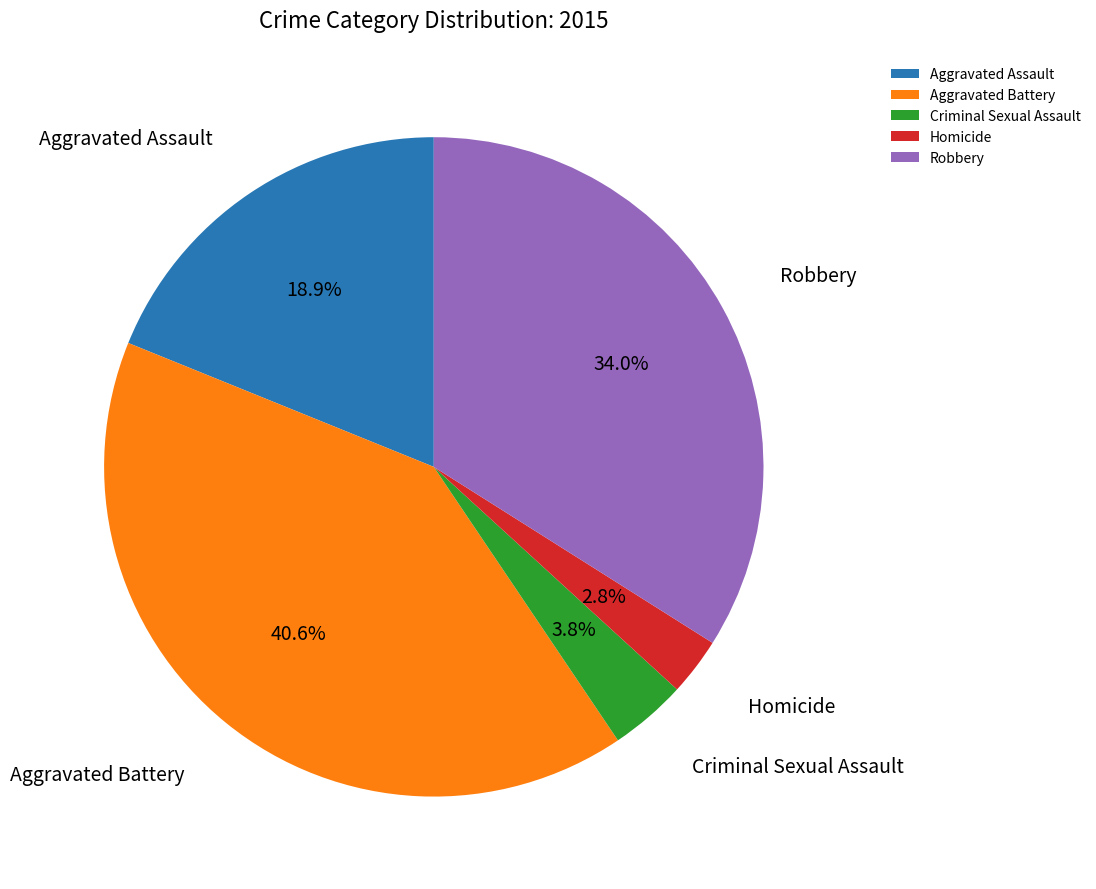

How many segments does this pie chart have?

5